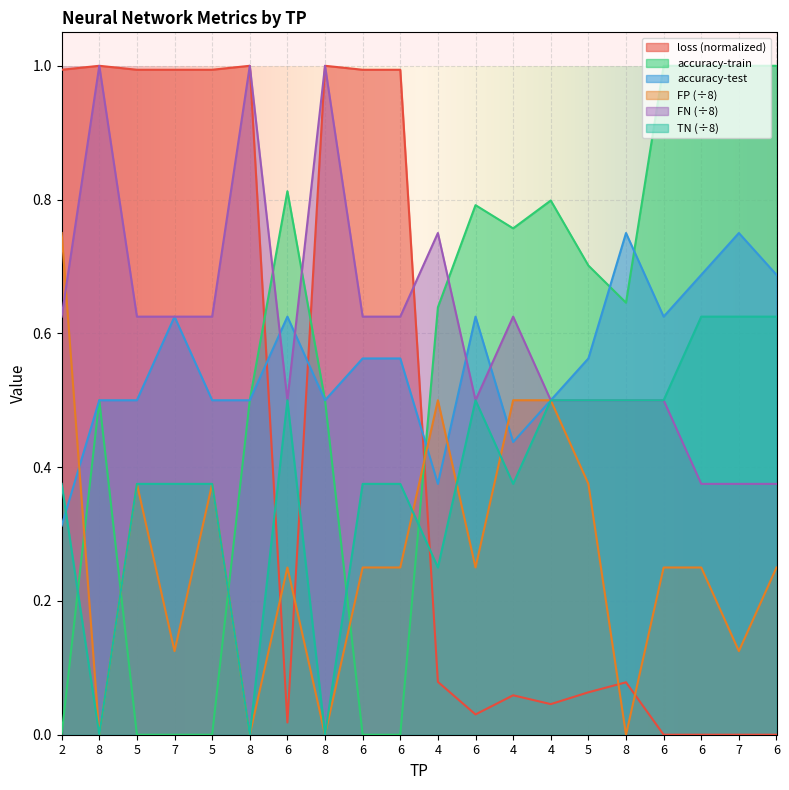

What are all the series names shown in the legend?

loss (normalized), accuracy-train, accuracy-test, FP (÷8), FN (÷8), TN (÷8)